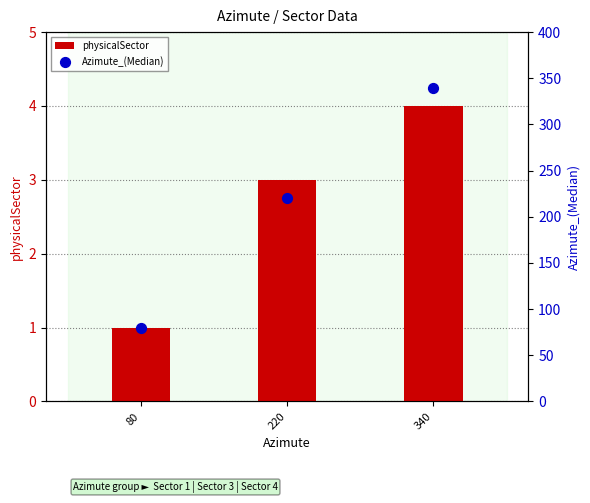

Which series reaches the maximum Y coordinate?

Azimute_(Median)